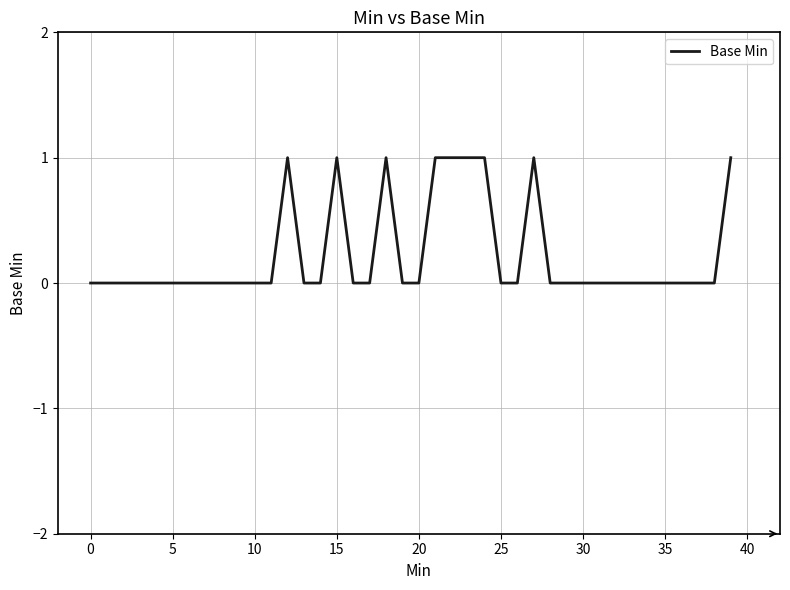

The chart shows a value of 1 at 35. True or false?

False